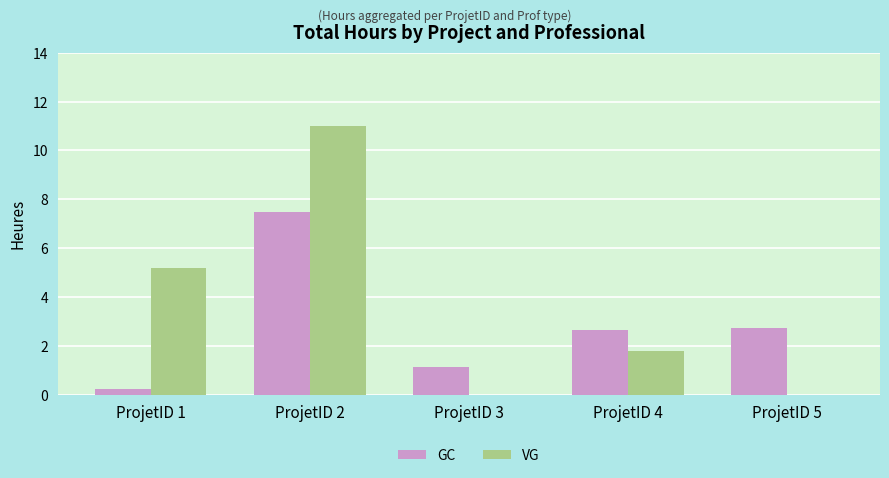

What is the sum of the VG values at ProjetID 5 and ProjetID 4?

1.8